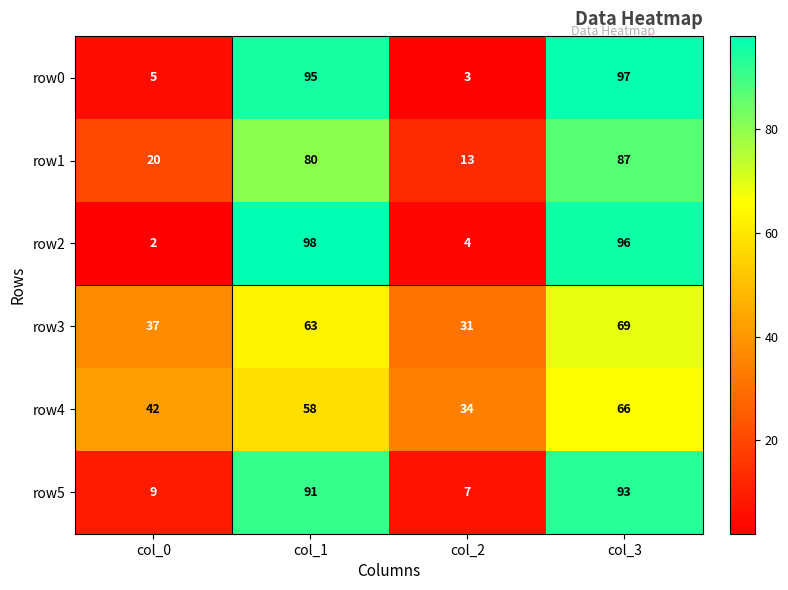

Reading right to left, extract all data points from this chart.

row0: col_3=97	col_2=3	col_1=95	col_0=5
row1: col_3=87	col_2=13	col_1=80	col_0=20
row2: col_3=96	col_2=4	col_1=98	col_0=2
row3: col_3=69	col_2=31	col_1=63	col_0=37
row4: col_3=66	col_2=34	col_1=58	col_0=42
row5: col_3=93	col_2=7	col_1=91	col_0=9